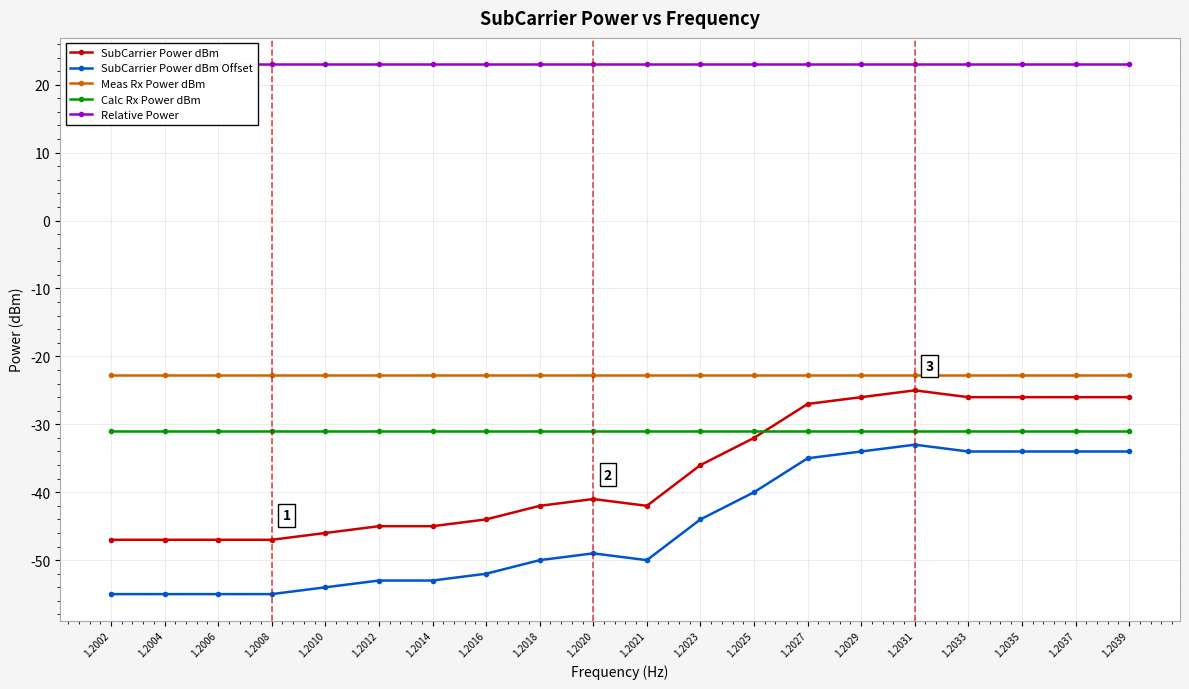

Reading left to right, what are all the values shown in this chart?

SubCarrier Power dBm: -47.0	-47.0	-47.0	-47.0	-46.0	-45.0	-45.0	-44.0	-42.0	-41.0	-42.0	-36.0	-32.0	-27.0	-26.0	-25.0	-26.0	-26.0	-26.0	-26.0
SubCarrier Power dBm Offset: -55.0	-55.0	-55.0	-55.0	-54.0	-53.0	-53.0	-52.0	-50.0	-49.0	-50.0	-44.0	-40.0	-35.0	-34.0	-33.0	-34.0	-34.0	-34.0	-34.0
Meas Rx Power dBm: -22.8	-22.8	-22.8	-22.8	-22.8	-22.8	-22.8	-22.8	-22.8	-22.8	-22.8	-22.8	-22.8	-22.8	-22.8	-22.8	-22.8	-22.8	-22.8	-22.8
Calc Rx Power dBm: -31.0	-31.0	-31.0	-31.0	-31.0	-31.0	-31.0	-31.0	-31.0	-31.0	-31.0	-31.0	-31.0	-31.0	-31.0	-31.0	-31.0	-31.0	-31.0	-31.0
Relative Power: 23.0	23.0	23.0	23.0	23.0	23.0	23.0	23.0	23.0	23.0	23.0	23.0	23.0	23.0	23.0	23.0	23.0	23.0	23.0	23.0